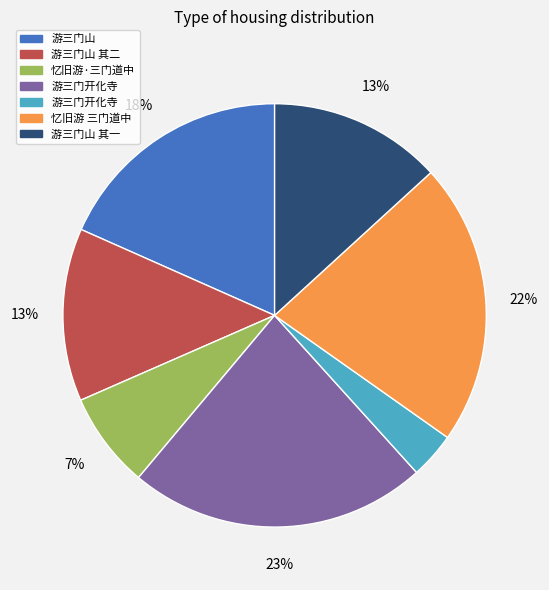

Is there any slice that represents more than half of the pie?

No